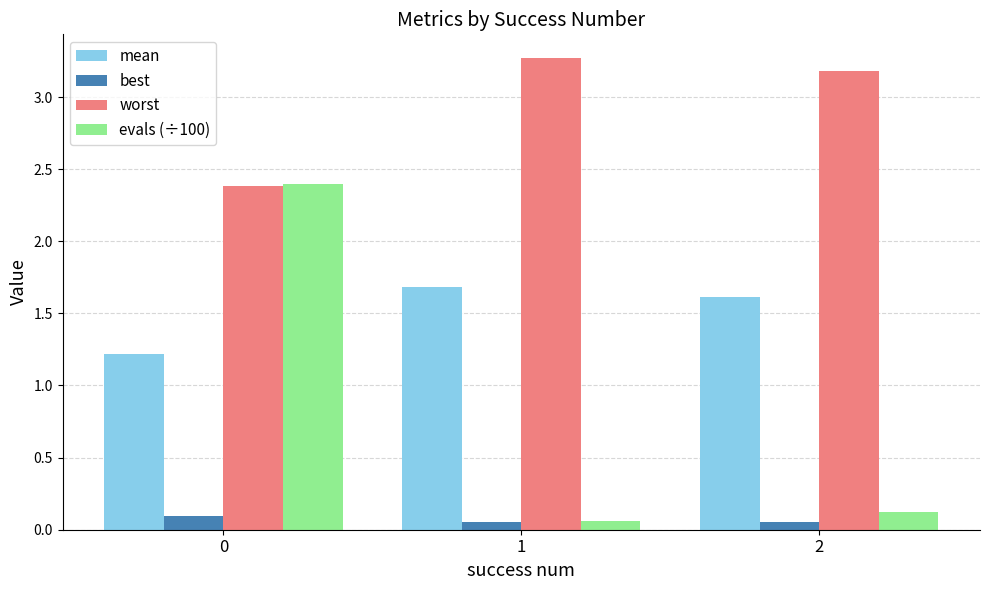

Which series has the largest range (max minus min)?

evals (÷100)